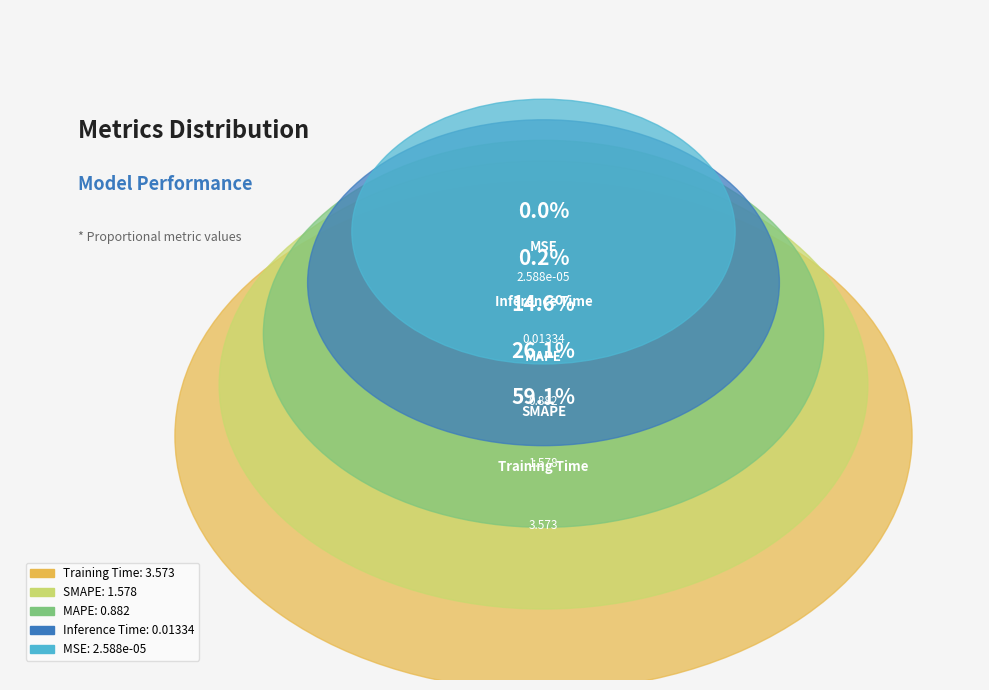

What is the majority slice?

Training Time